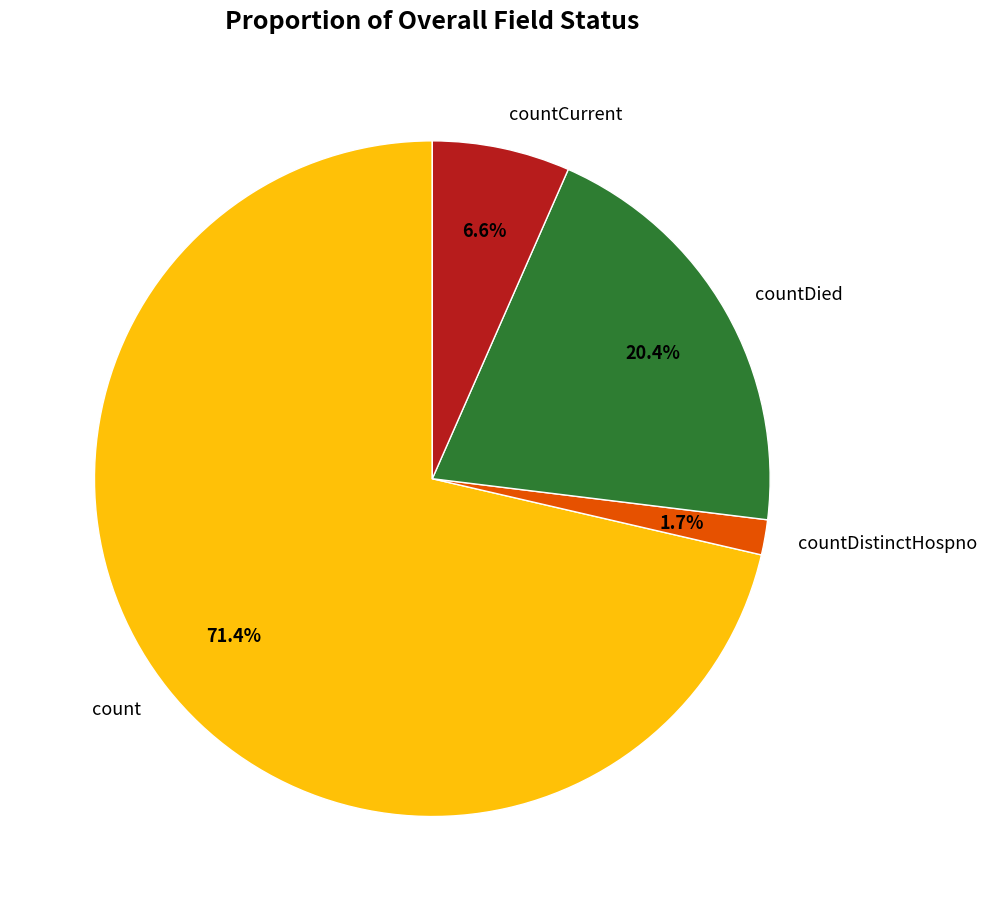

Which category has the smallest portion of the pie?

countDistinctHospno